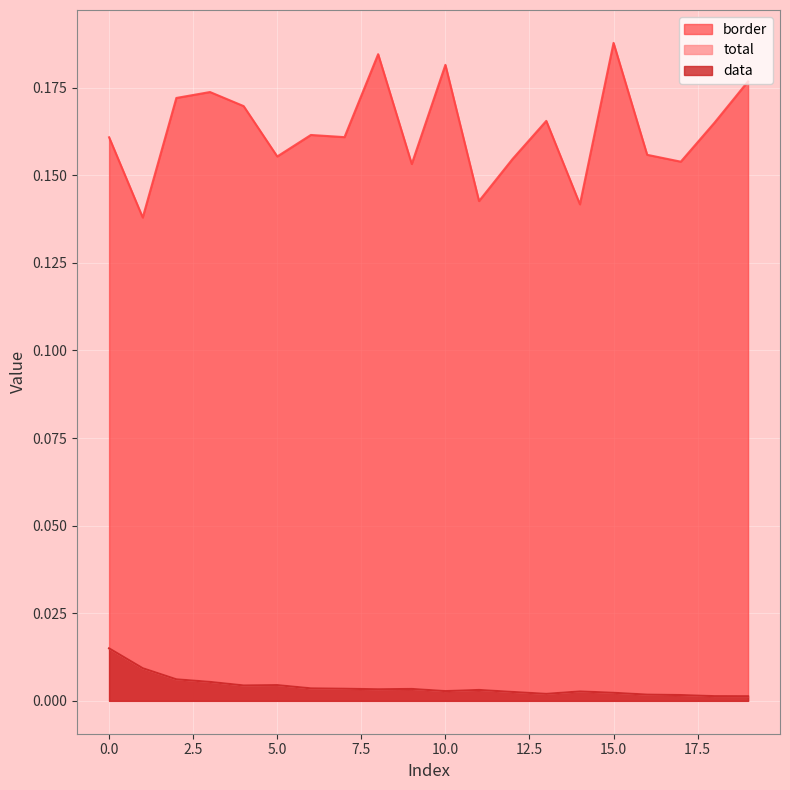

The value of total at 16 is 0.0. True or false?

False